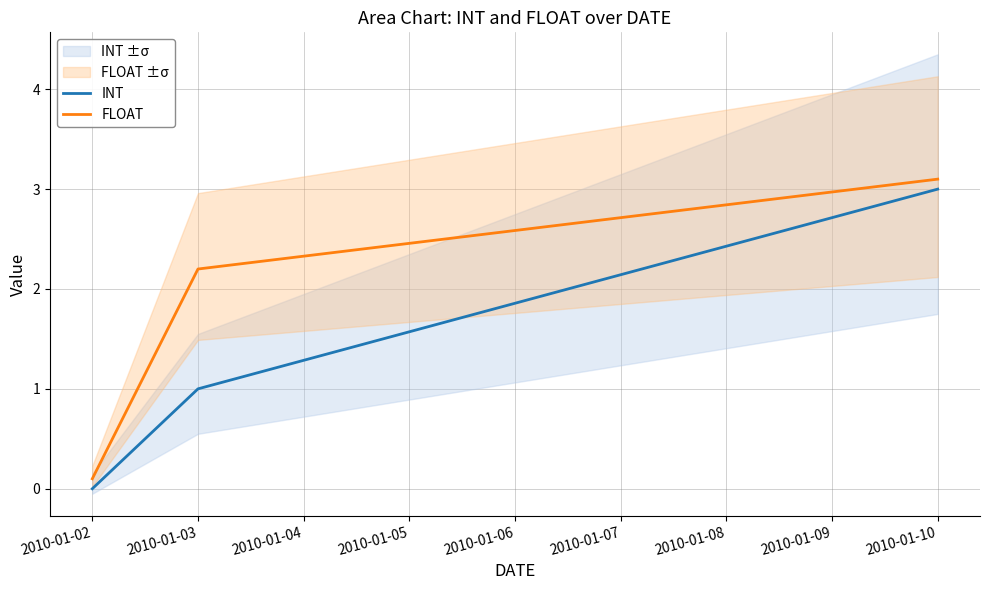

At how many categories does at least one series exceed 2?

2